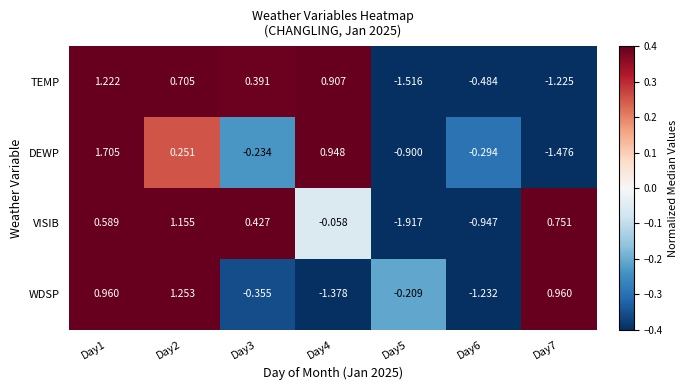

Which series has the widest spread of values?

DEWP